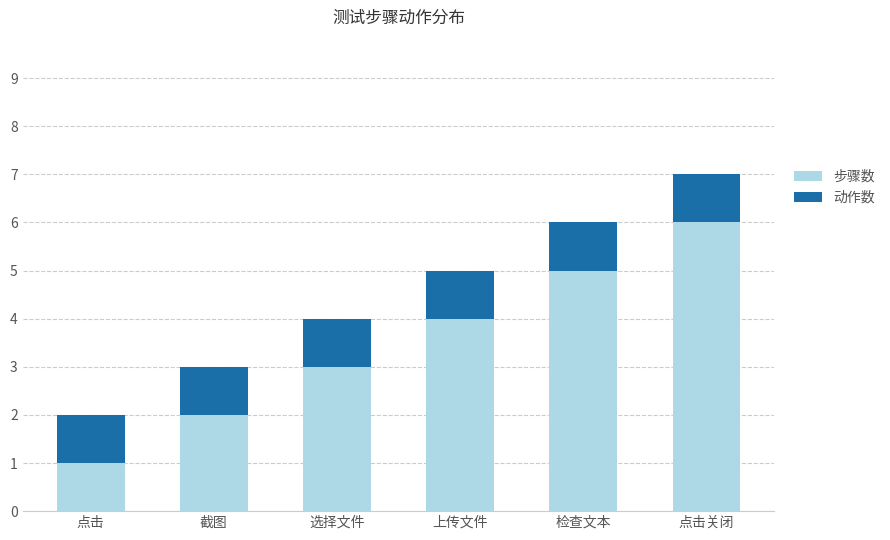

What are all the series names shown in the legend?

步骤数, 动作数